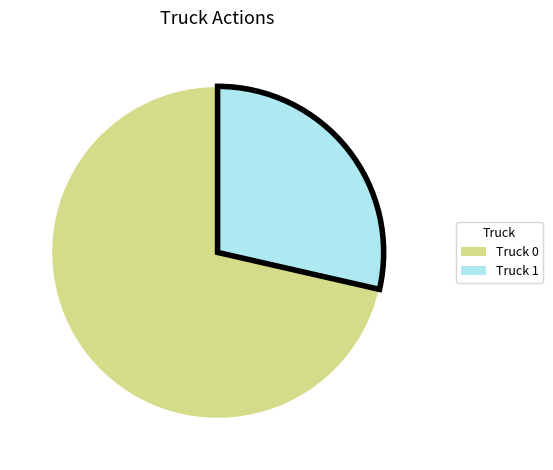

Which slice is the largest?

Truck 0